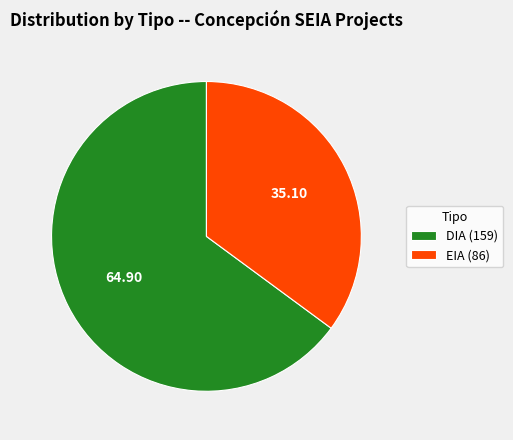

Is it true that EIA is 40% of the pie?

False